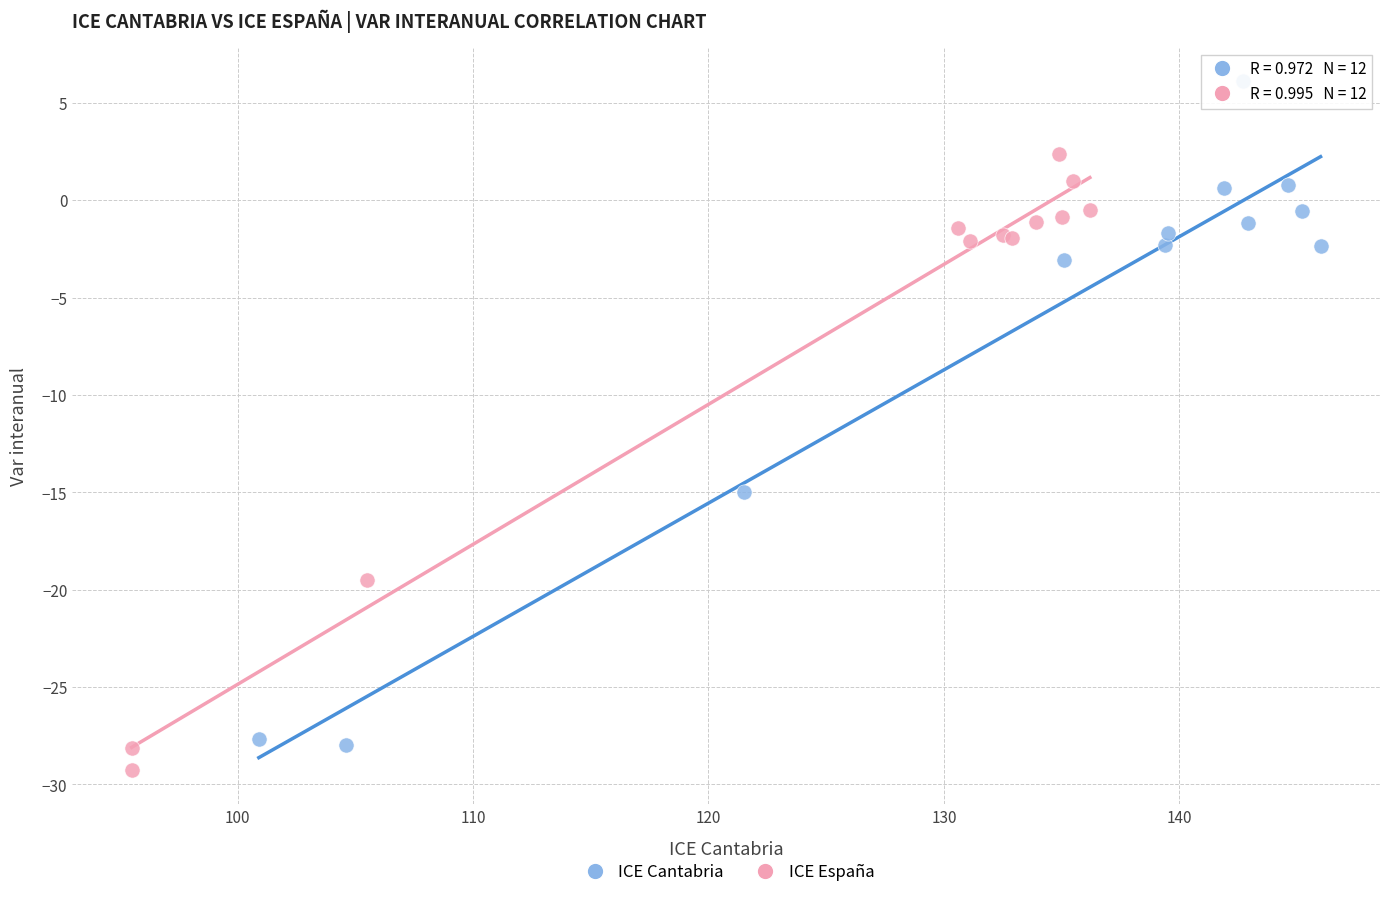

Which series has the widest spread of Y values?

ICE Cantabria